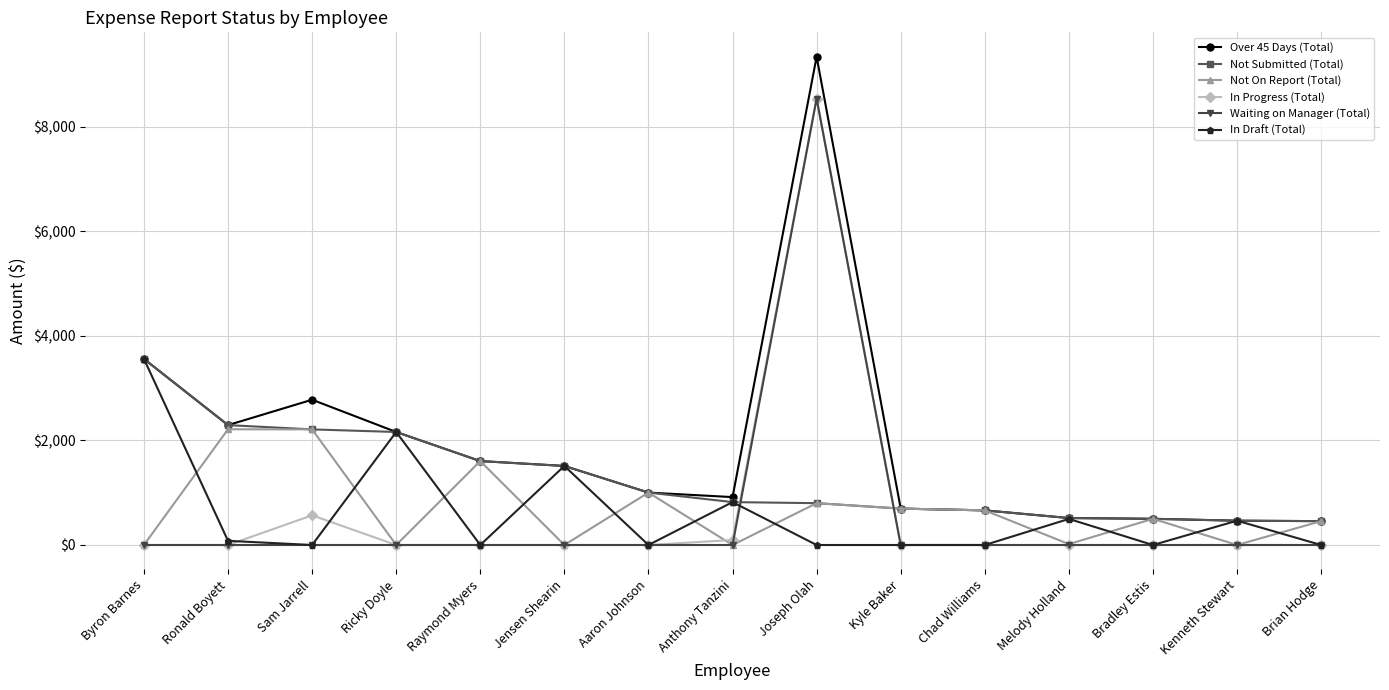

What is the spread (max minus min) of values at Aaron Johnson?

1002.6